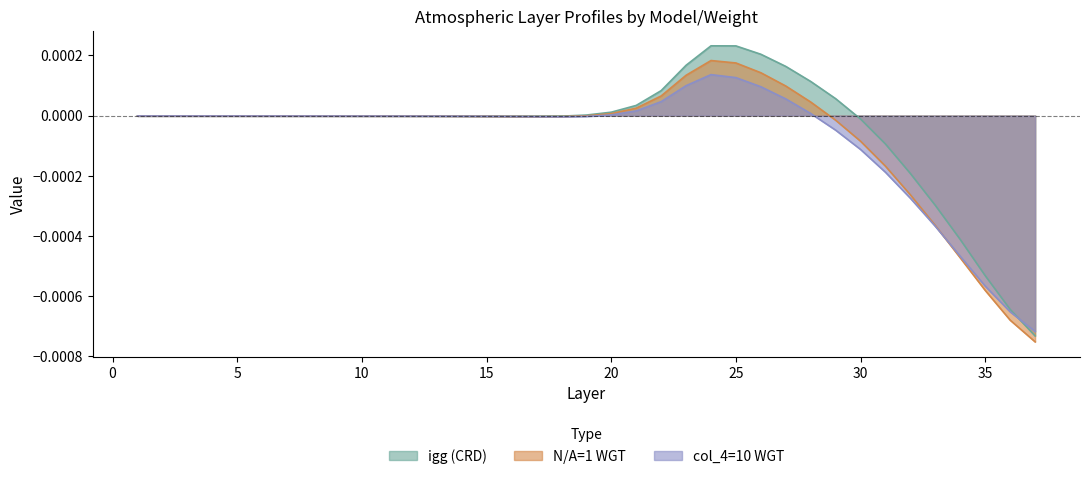

Which category has the highest value in the col_4=10 WGT series?

24